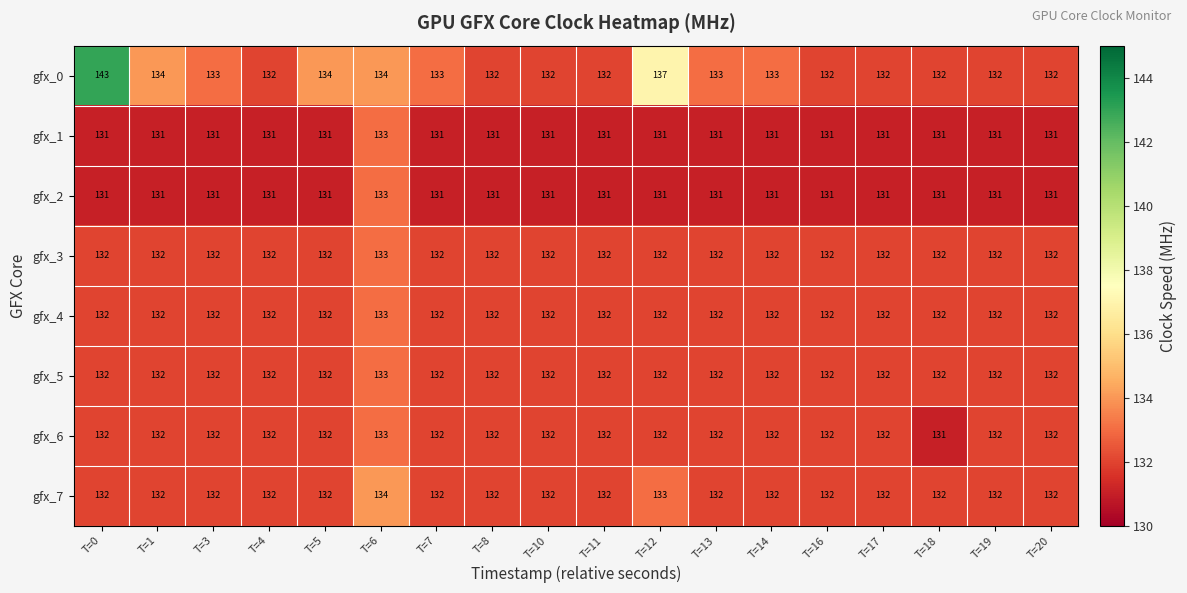

True or false: gfx_1 has a value of 201 at T=11.

False